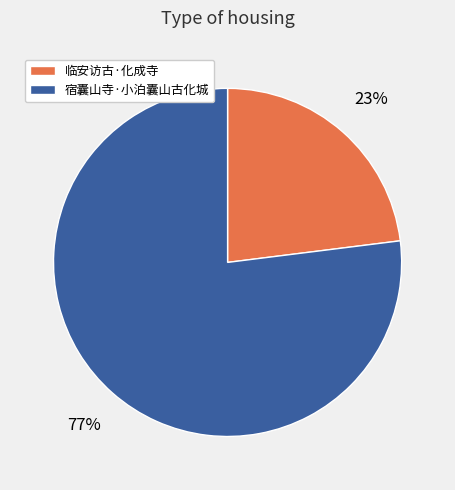

To the nearest percent, what percentage of the pie is 临安访古·化成寺?

23%